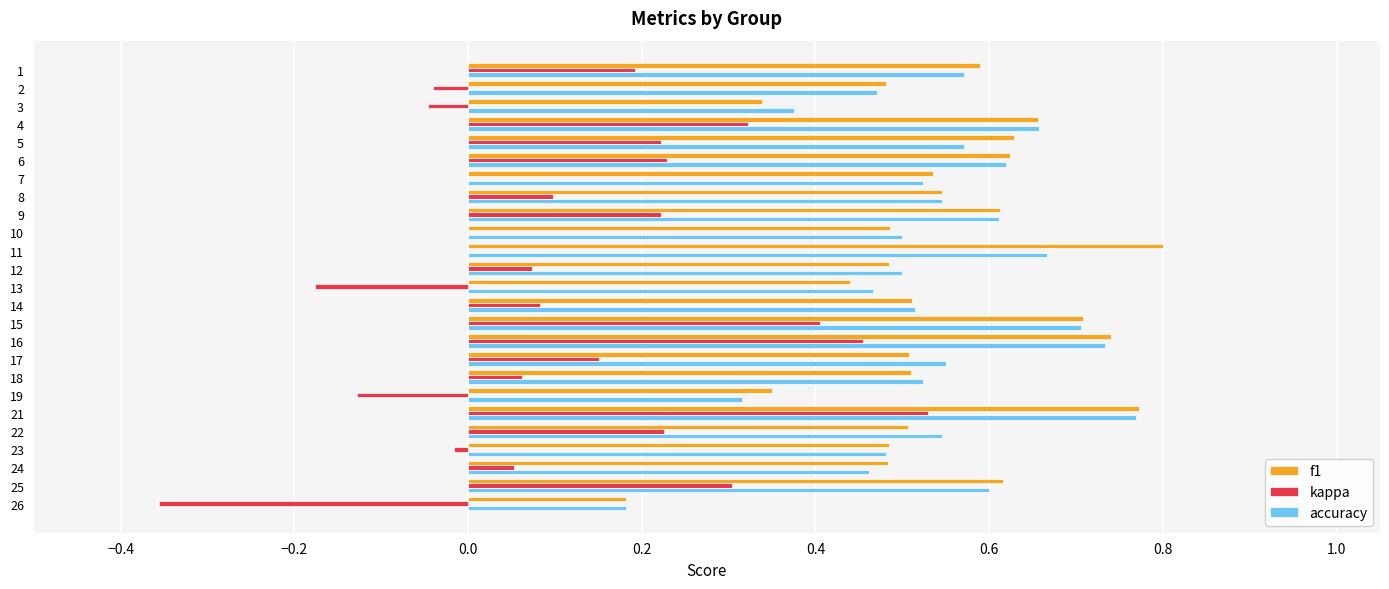

What is the sum of the accuracy values at 16 and 19?

1.0